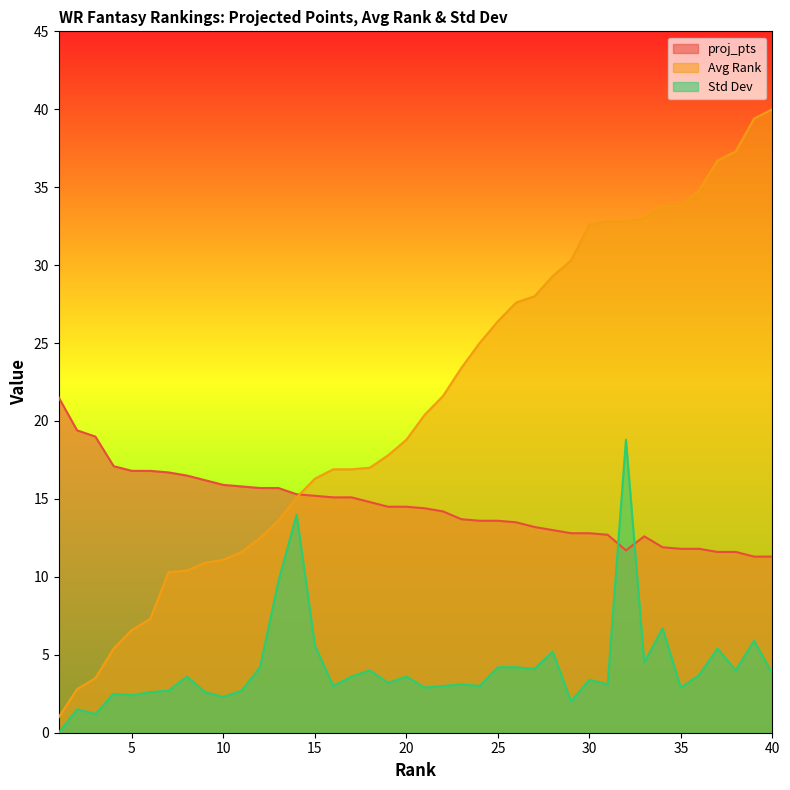

Does the chart display data point markers on the line(s)?

No